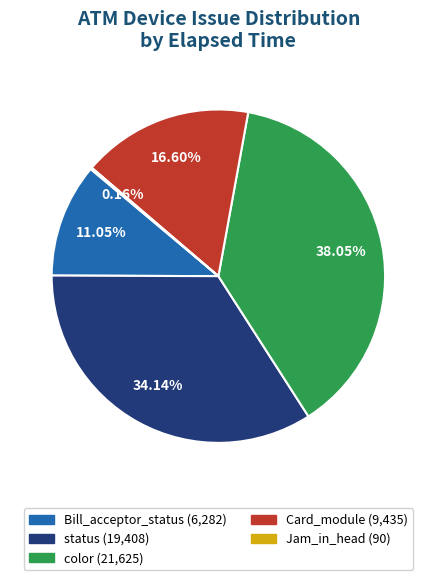

To the nearest percent, what percentage of the pie is color?

38%